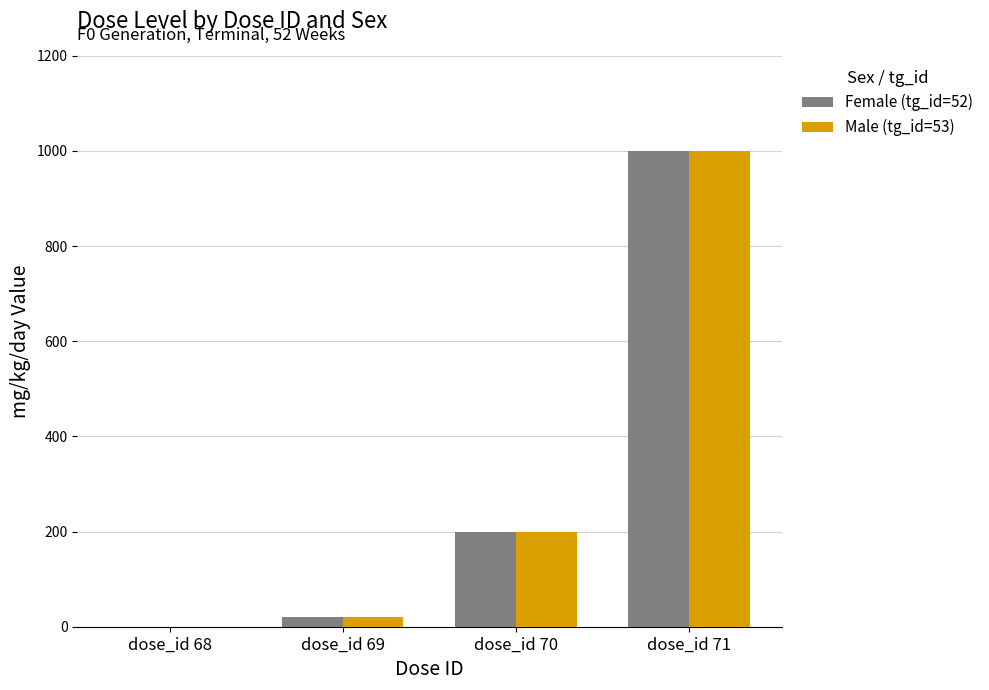

Reading left to right, list all the values displayed in this chart.

Female (tg_id=52): 0	20	200	1000
Male (tg_id=53): 0	20	200	1000